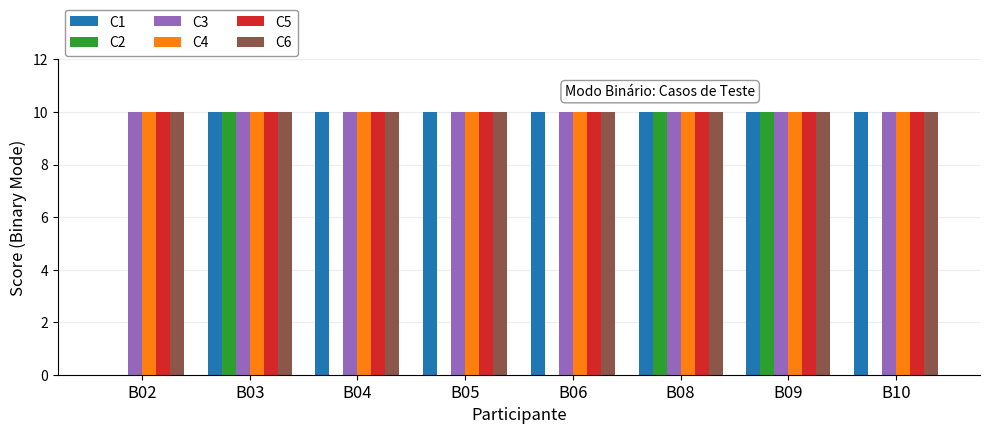

Reading left to right, extract all data points from this chart.

C1: B02=0	B03=10	B04=10	B05=10	B06=10	B08=10	B09=10	B10=10
C2: B02=0	B03=10	B04=0	B05=0	B06=0	B08=10	B09=10	B10=0
C3: B02=10	B03=10	B04=10	B05=10	B06=10	B08=10	B09=10	B10=10
C4: B02=10	B03=10	B04=10	B05=10	B06=10	B08=10	B09=10	B10=10
C5: B02=10	B03=10	B04=10	B05=10	B06=10	B08=10	B09=10	B10=10
C6: B02=10	B03=10	B04=10	B05=10	B06=10	B08=10	B09=10	B10=10